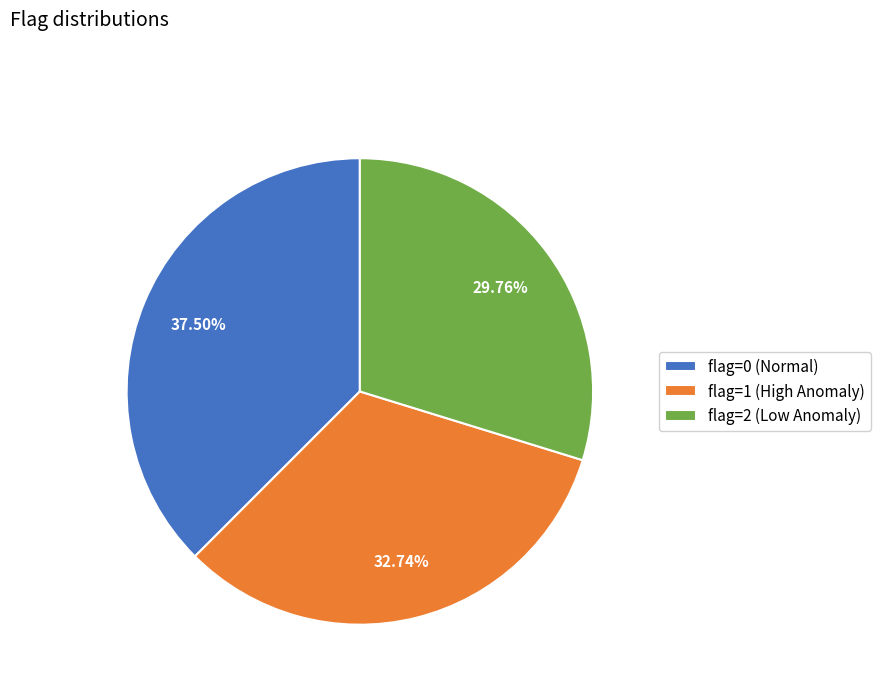

Approximately how many times larger is the value at flag=0 (Normal) compared to flag=1 (High Anomaly)?

1.1